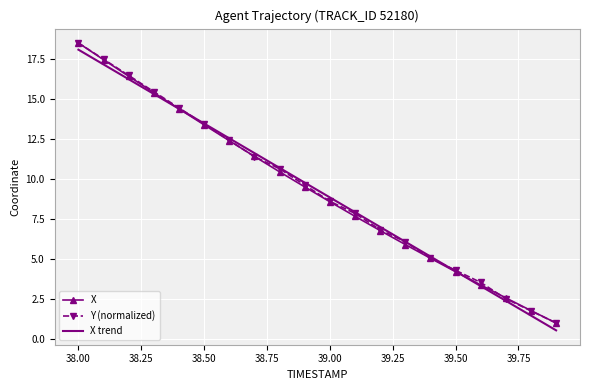

What is the greatest value displayed?

18.5